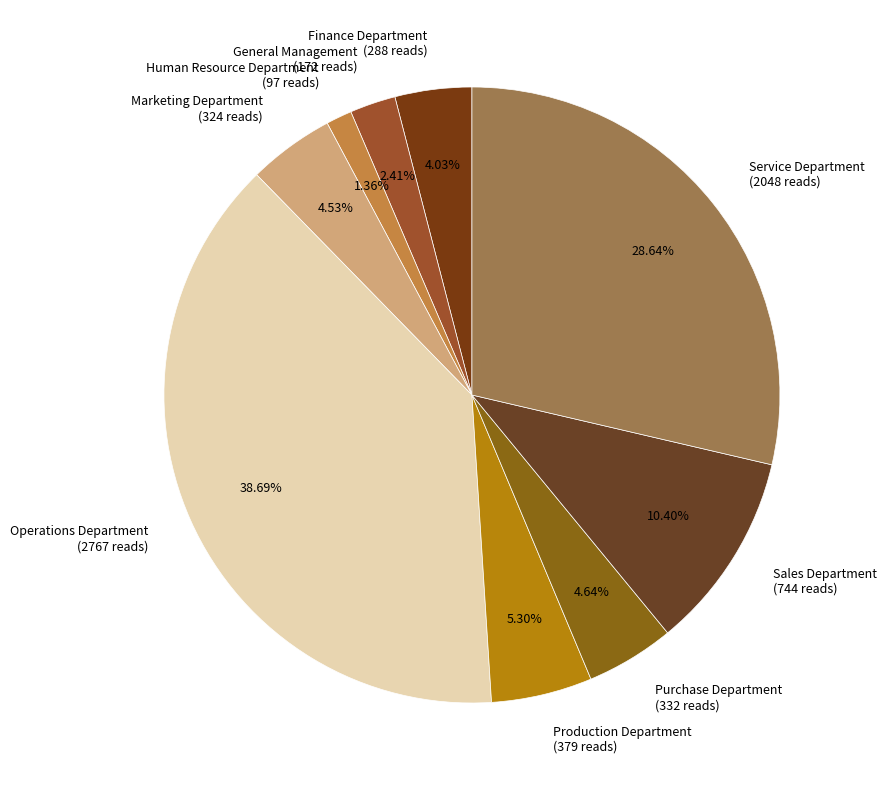

Which slice is the smallest?

Human Resource Department